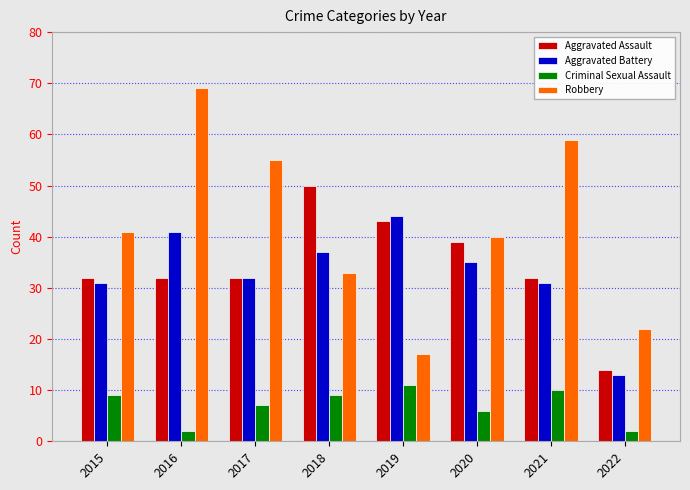

At how many categories does at least one series exceed 63?

1